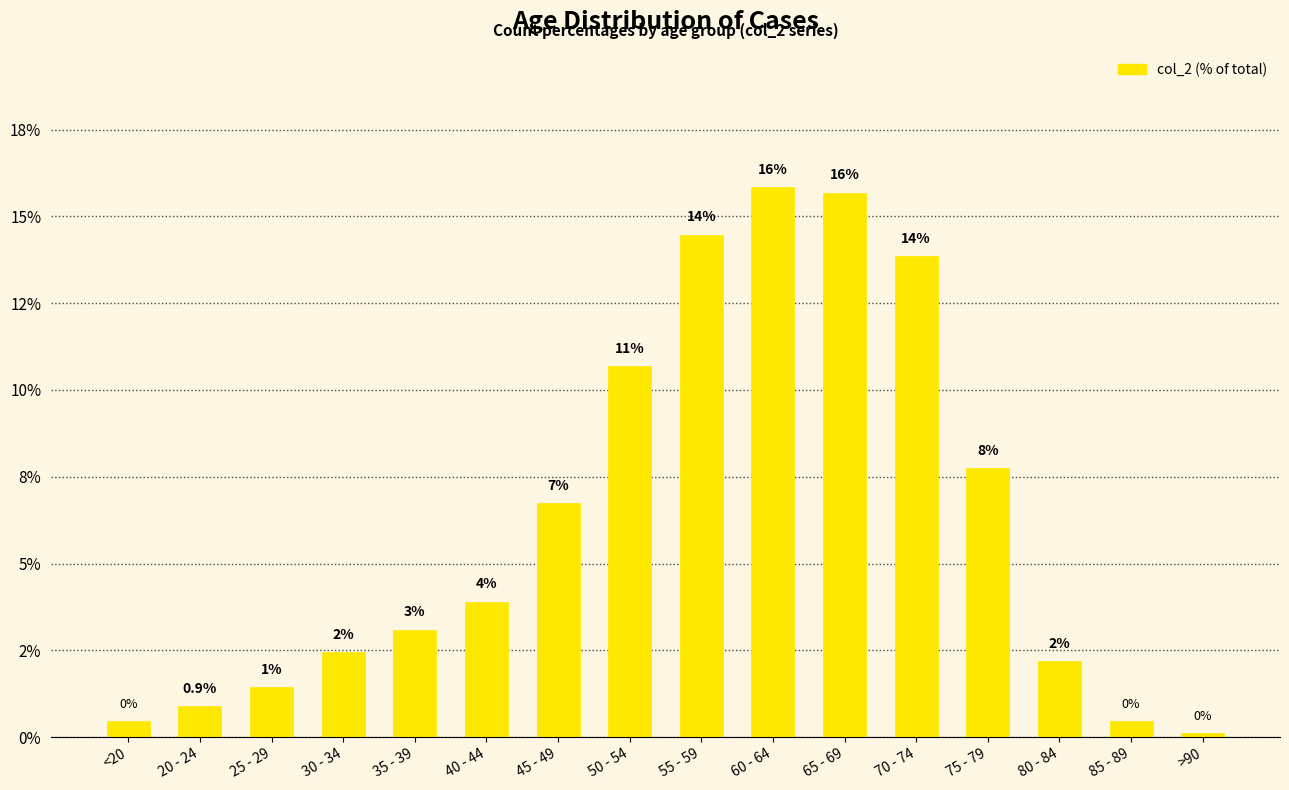

Are the bars horizontal?

No